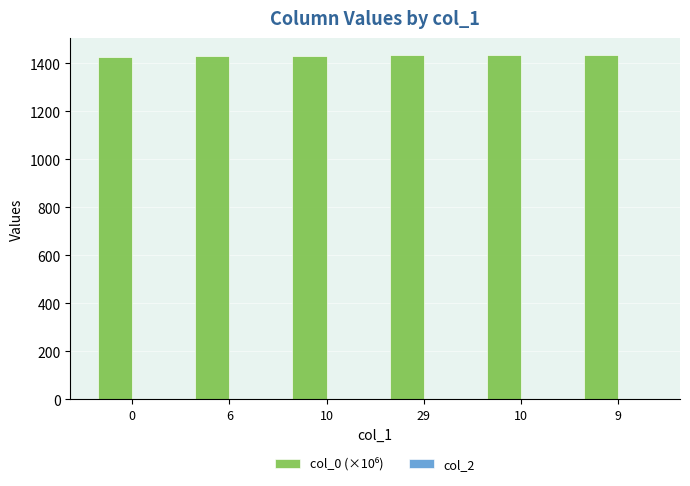

What is the greatest value displayed?

1434.2